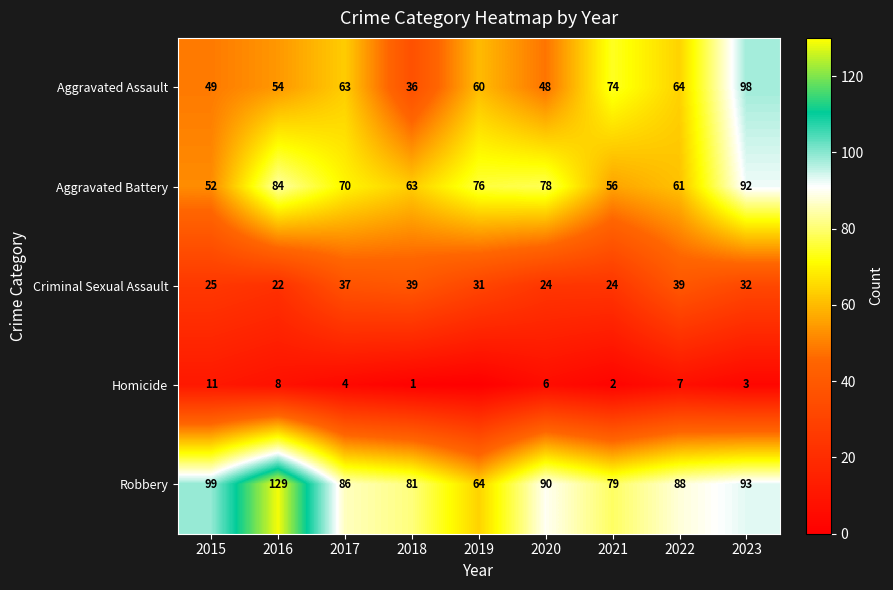

Which label corresponds to the largest value in the chart?

2016